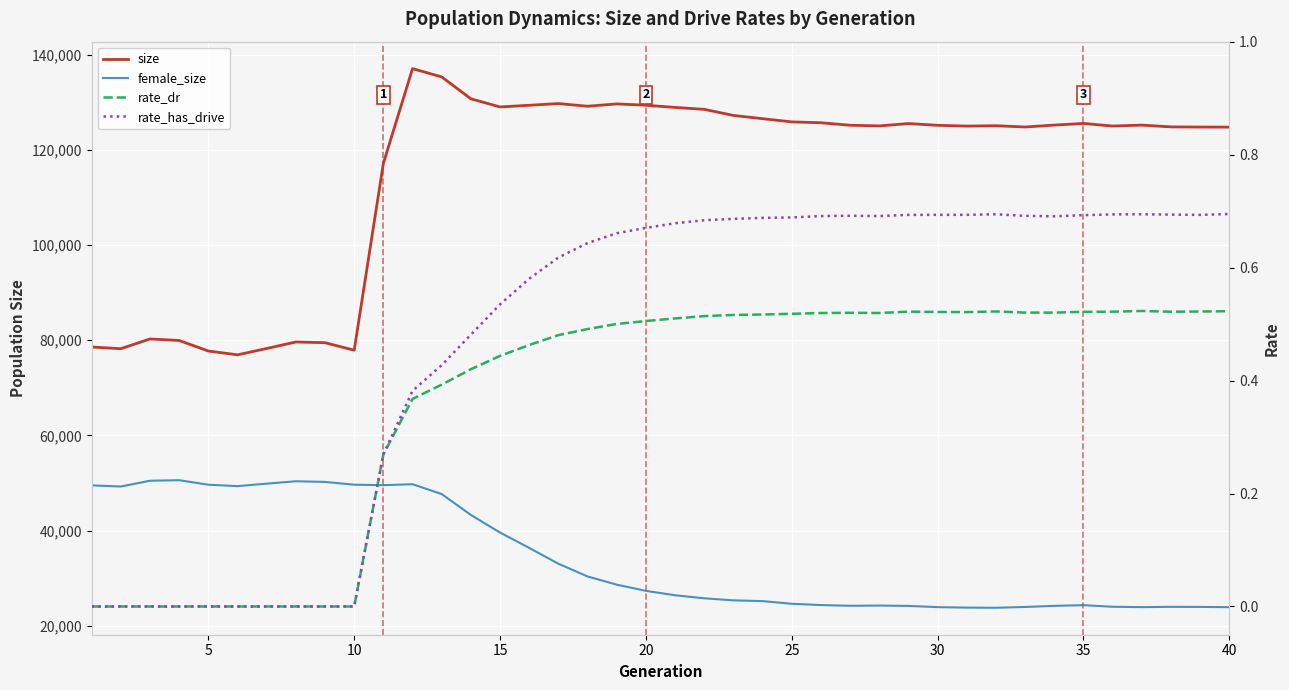

True or false: rate_has_drive and rate_dr intersect in this chart.

False